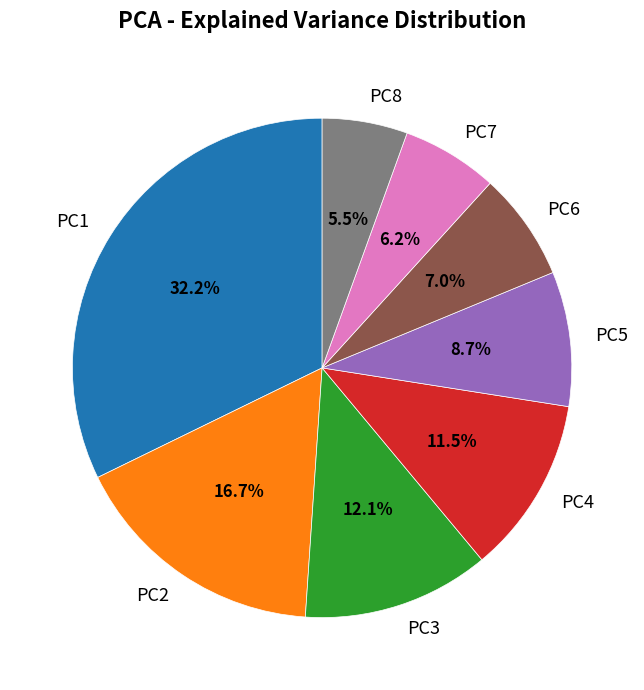

What is the total percentage of PC7 and PC2?

22.9%